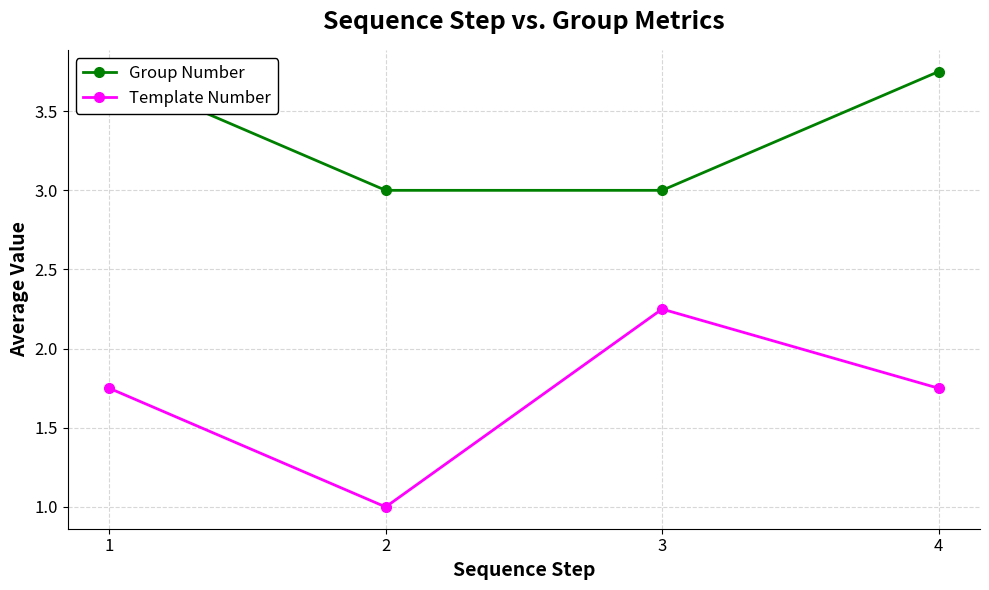

How many Group Number values are between 3 and 4?

4